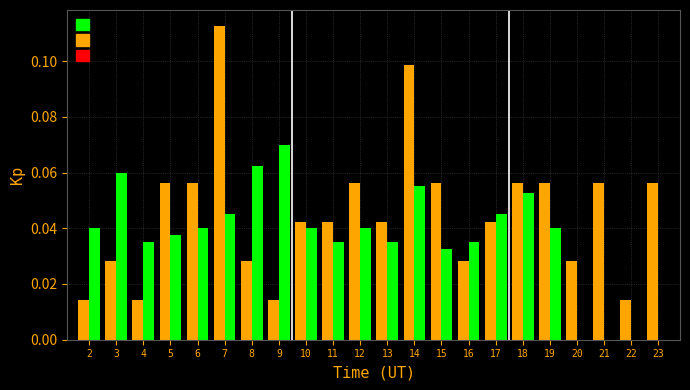

Which label corresponds to the largest value in the chart?

7